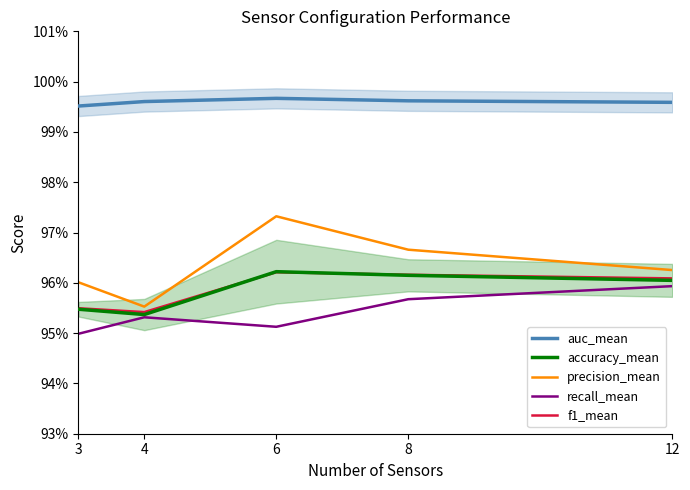

True or false: precision_mean has a value of 0.5 at 6.

False